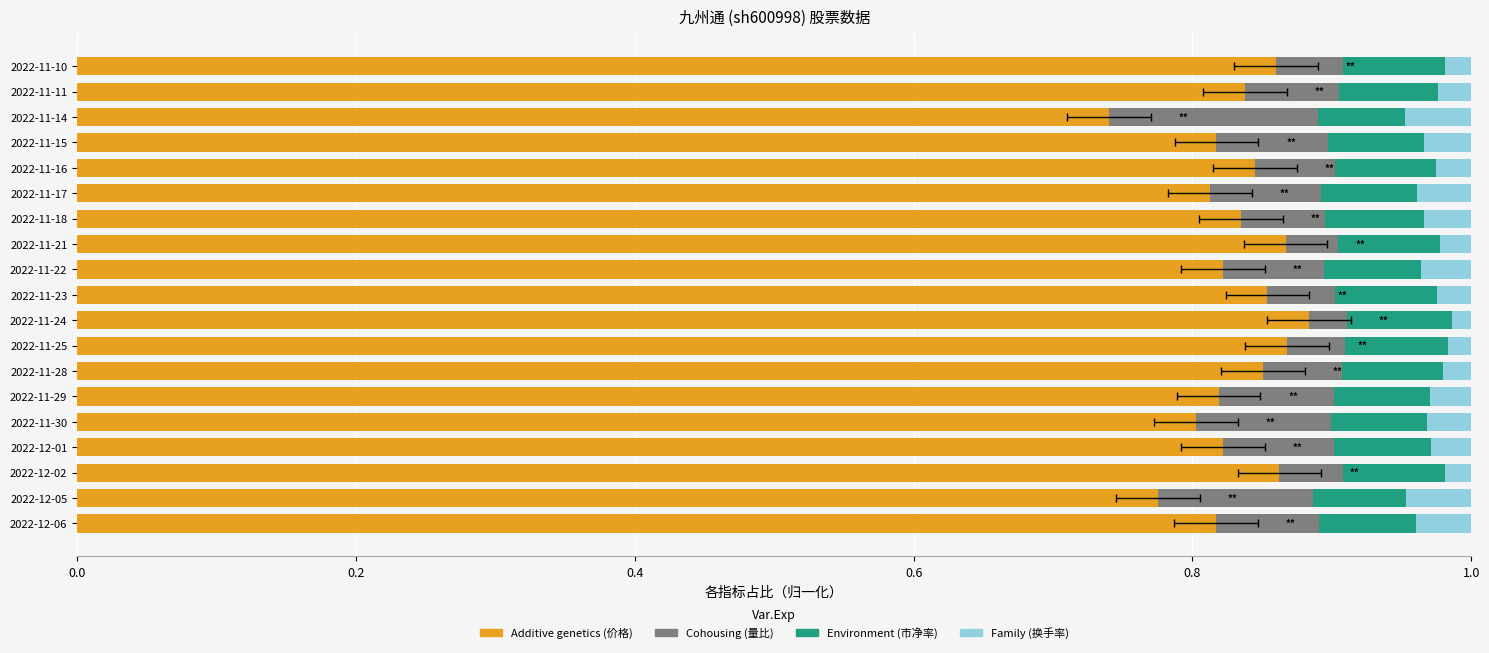

At which category is the sum across all series the highest?

2022-11-29